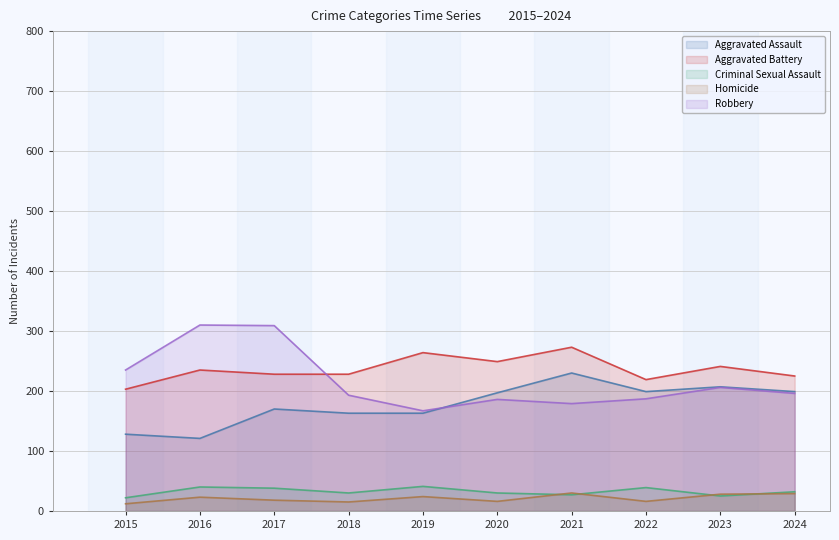

At which label is Aggravated Battery closest to 238?

2016